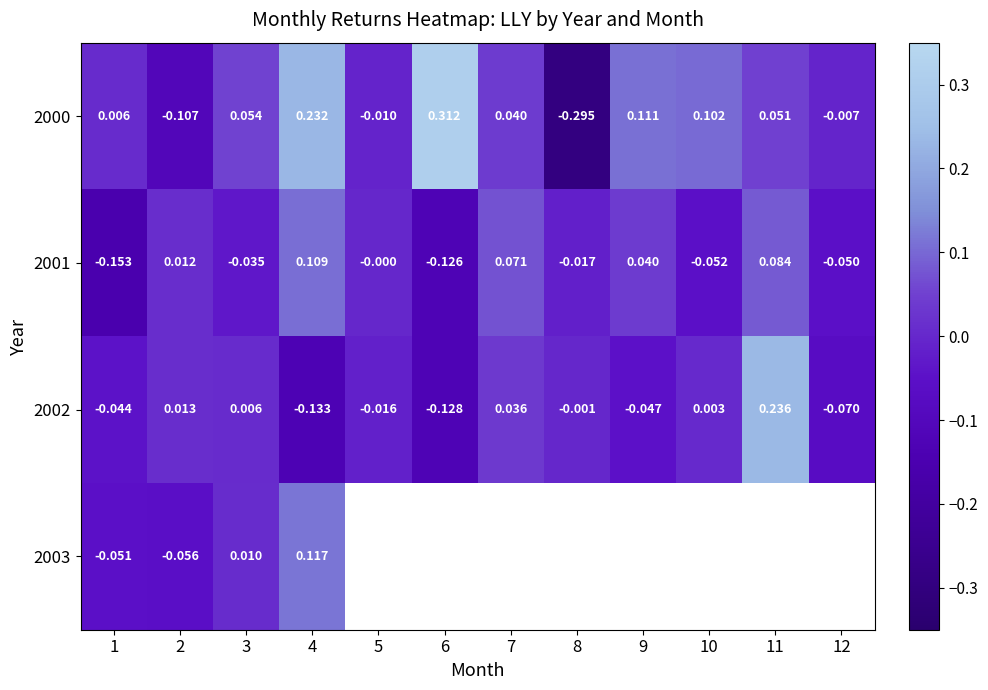

Which series has the largest total across all categories?

2000